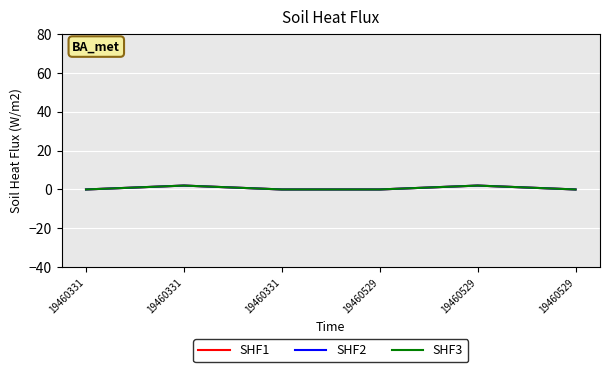

Which series has the widest spread of values?

SHF1